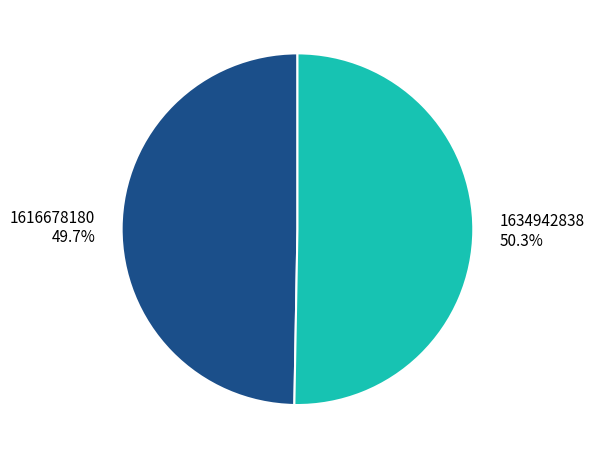

What is the ratio of the value at 1634942838 to the value at 1616678180?

1.0